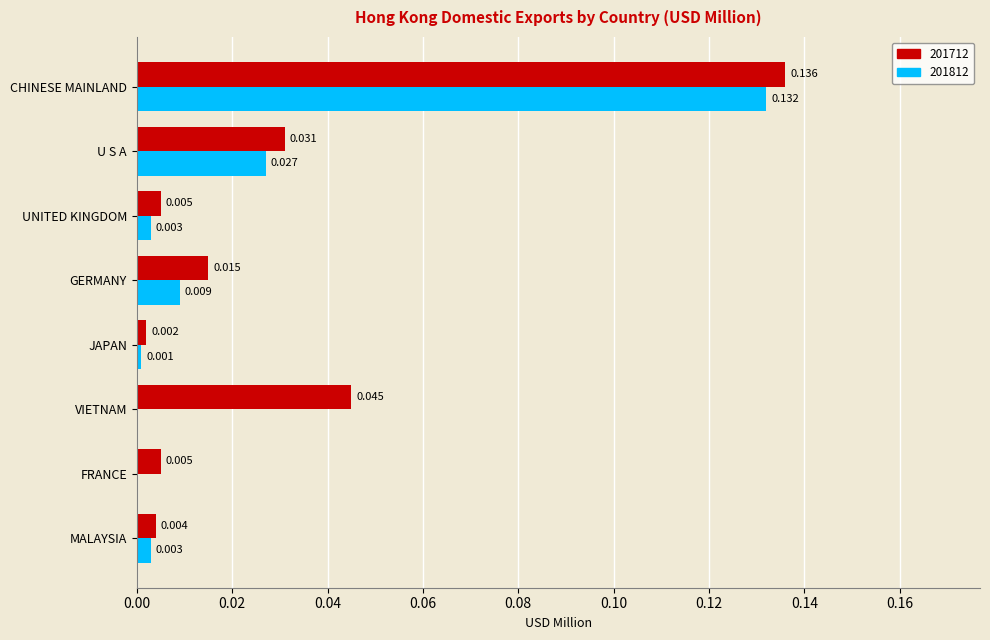

Which series has the widest spread of values?

201712